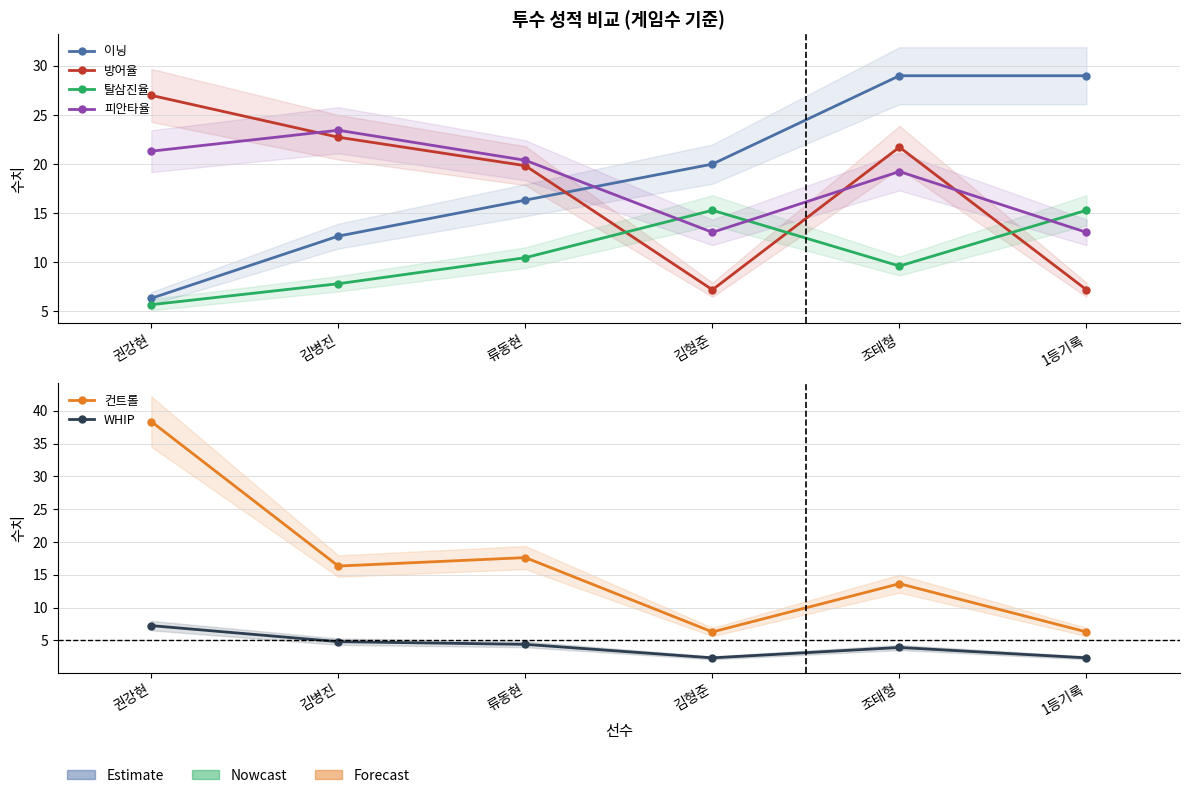

Which series has the largest total across all categories?

이닝